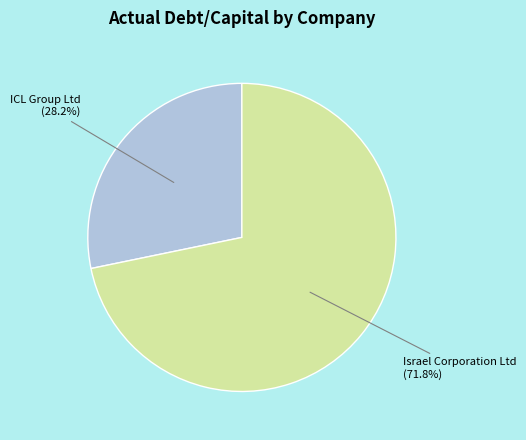

Does any single category account for the majority?

Yes